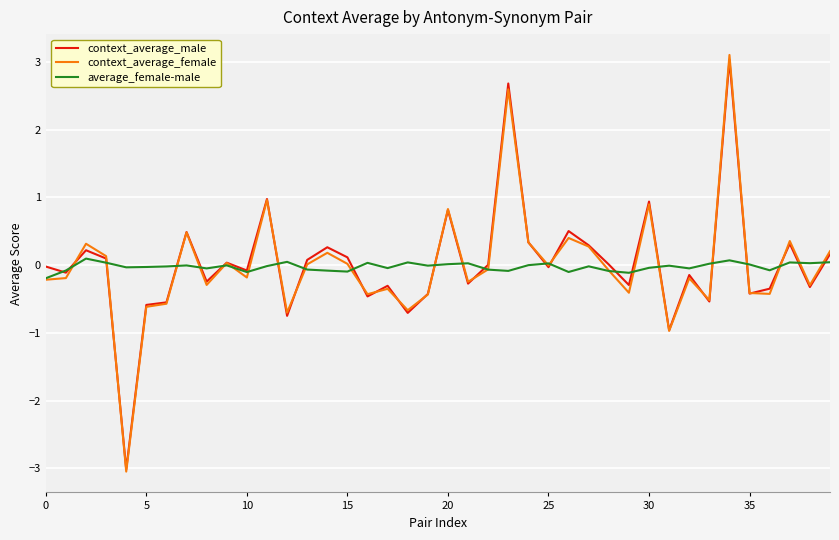

Which series has the largest range (max minus min)?

context_average_female